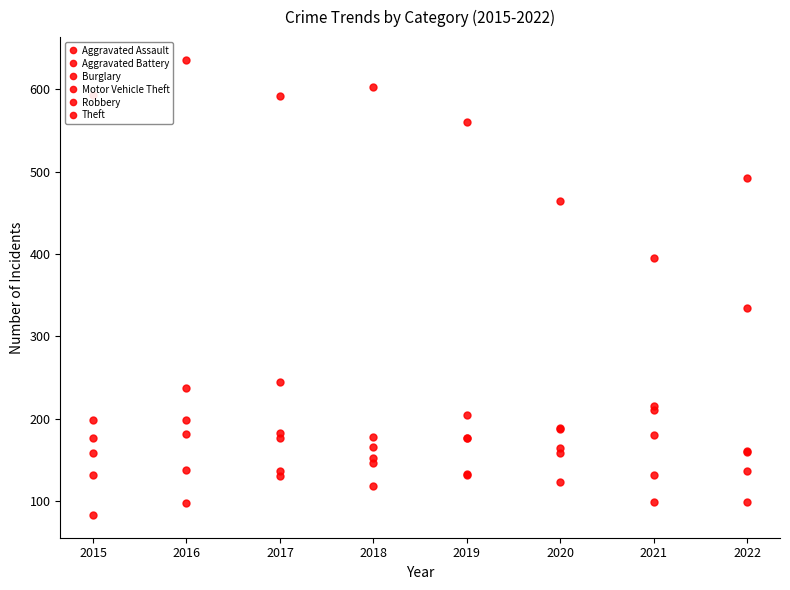

How many series are shown in this chart?

6